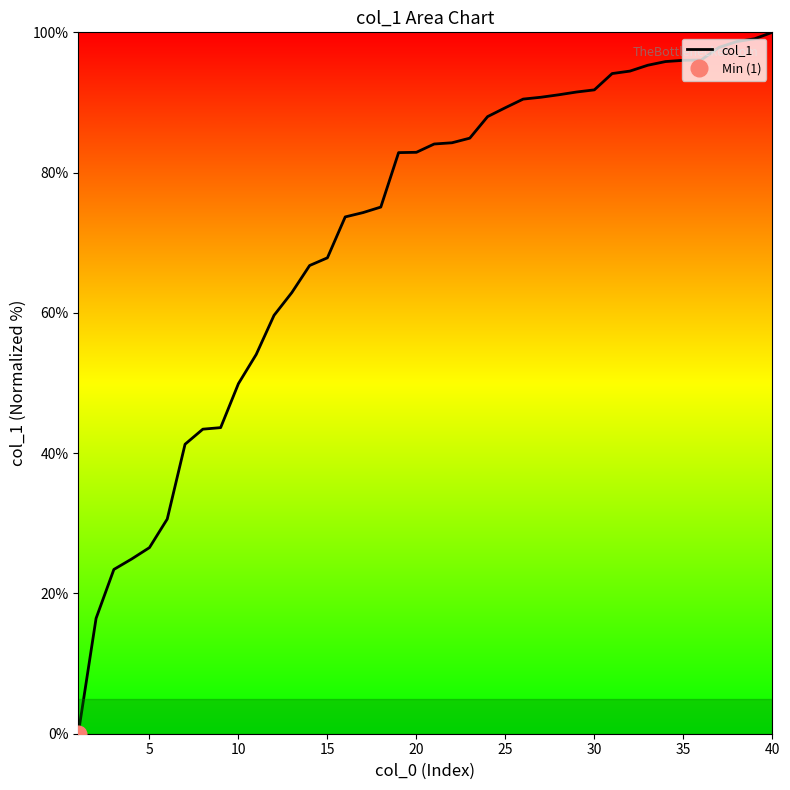

What is the maximum value shown in the chart?

100.0